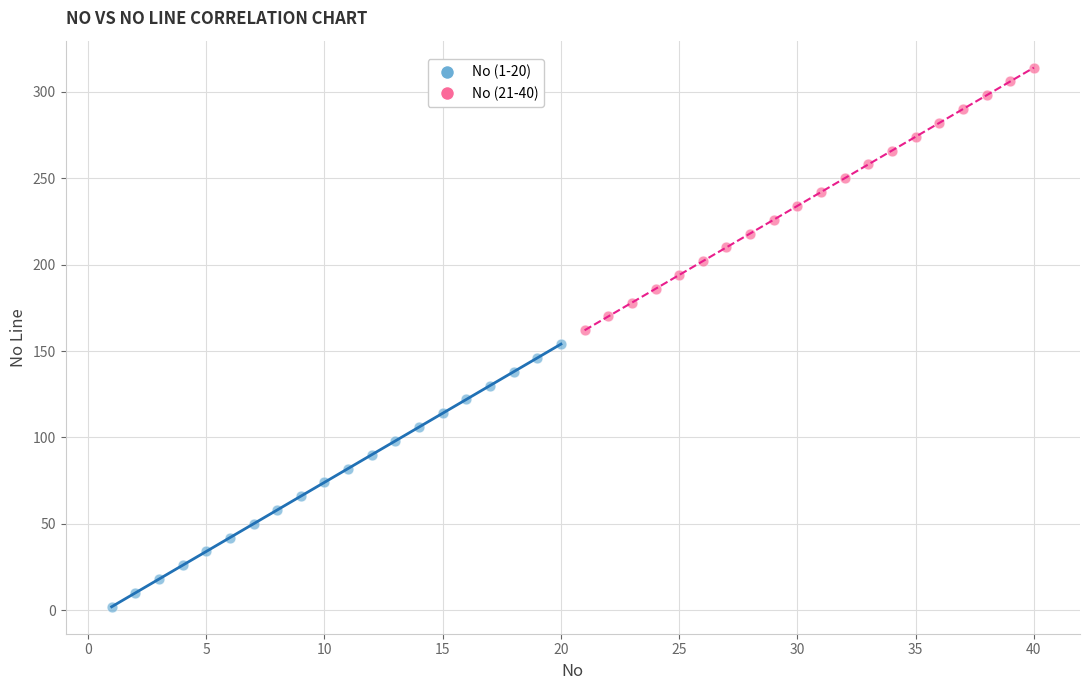

Which series contains the lowest Y value?

No (1-20)